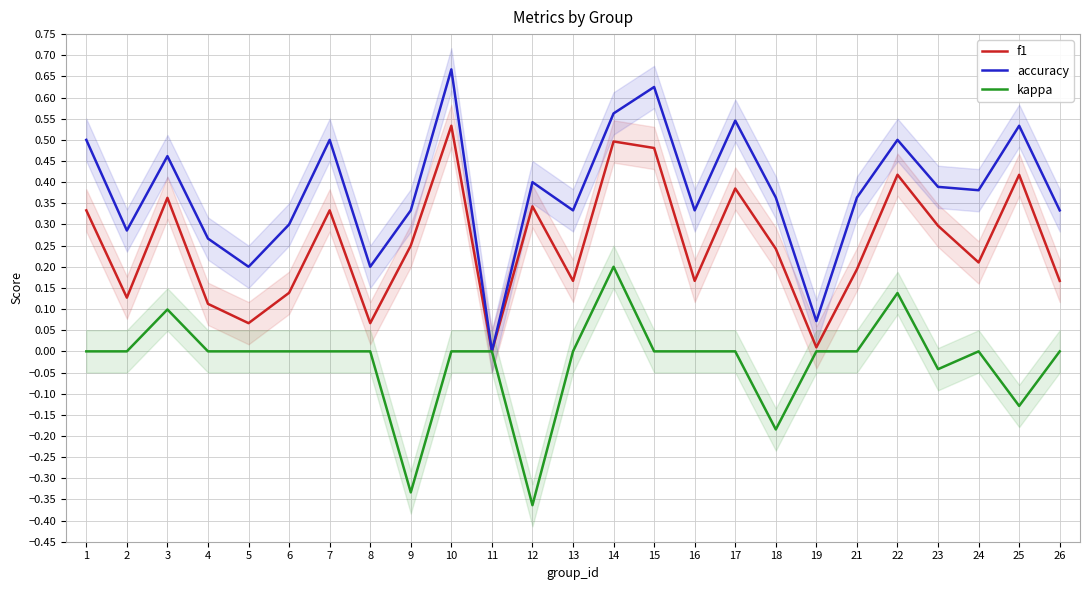

What is the value of the accuracy point at the 1st from the left?

0.5